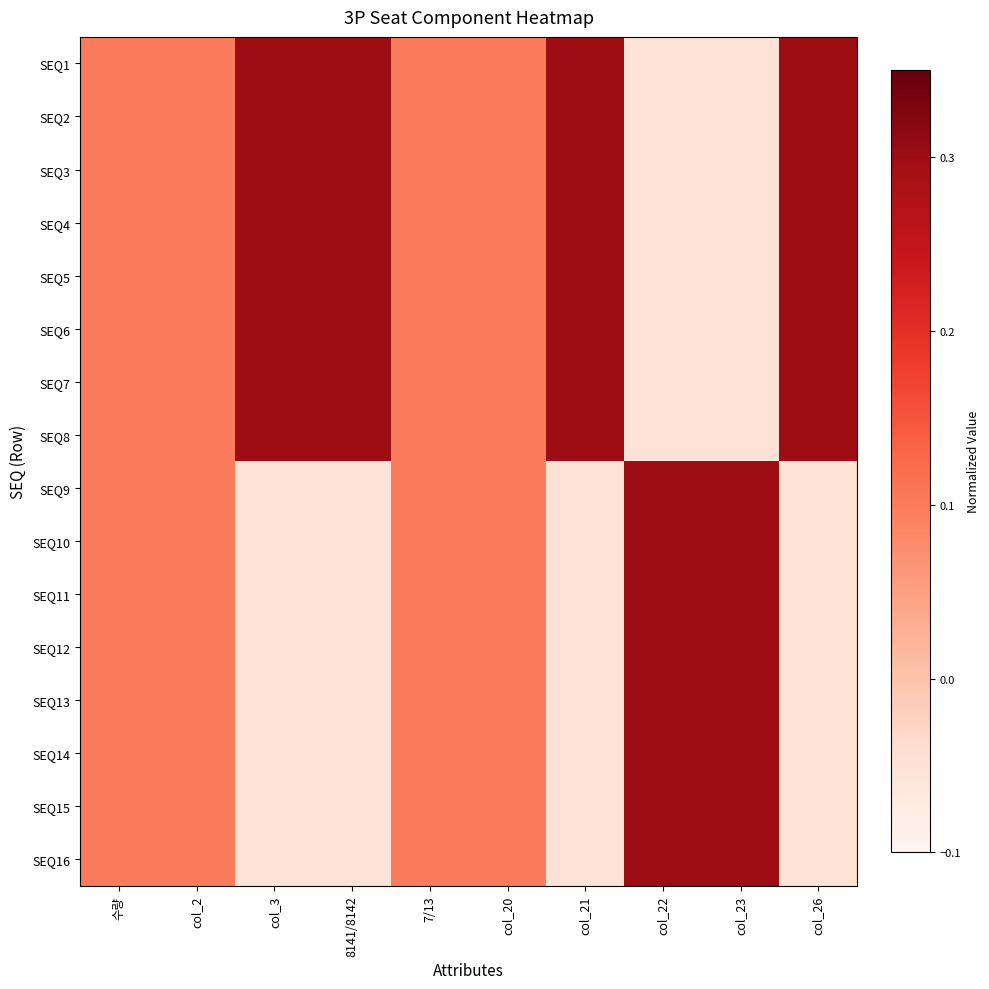

Which label corresponds to the smallest value in the chart?

col_22